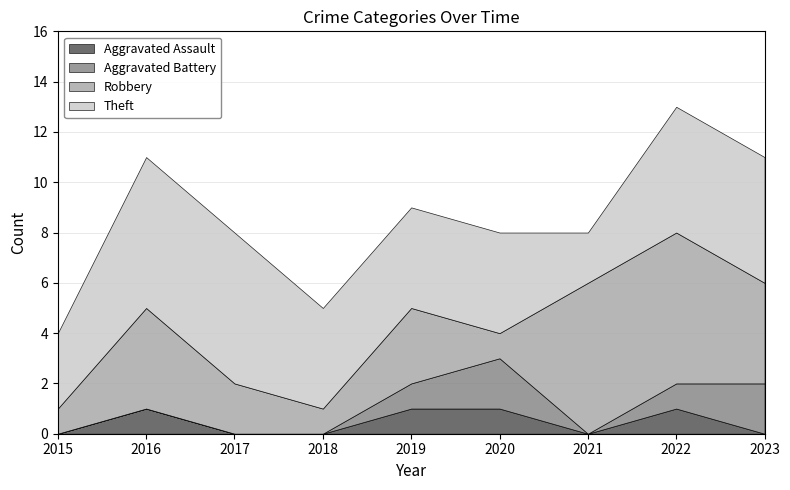

Which series has the widest spread of values?

Robbery